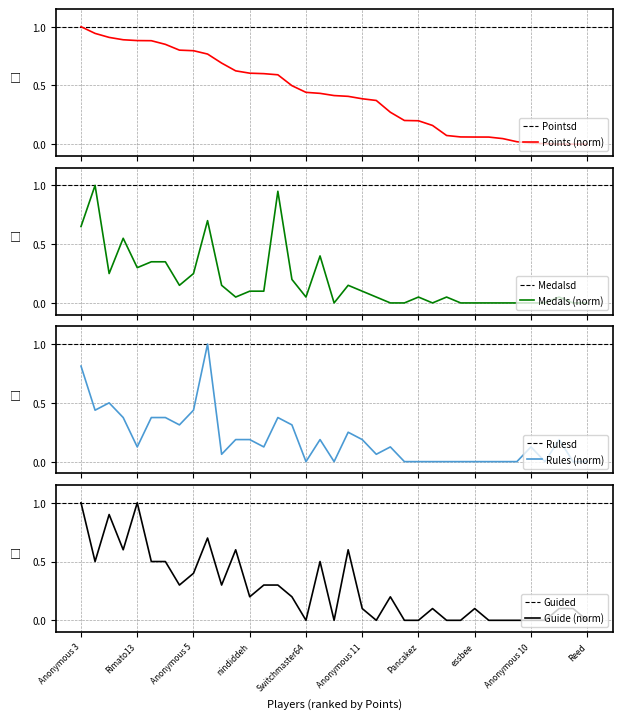

What is the difference between the highest and lowest values at Anonymous 4?

0.7